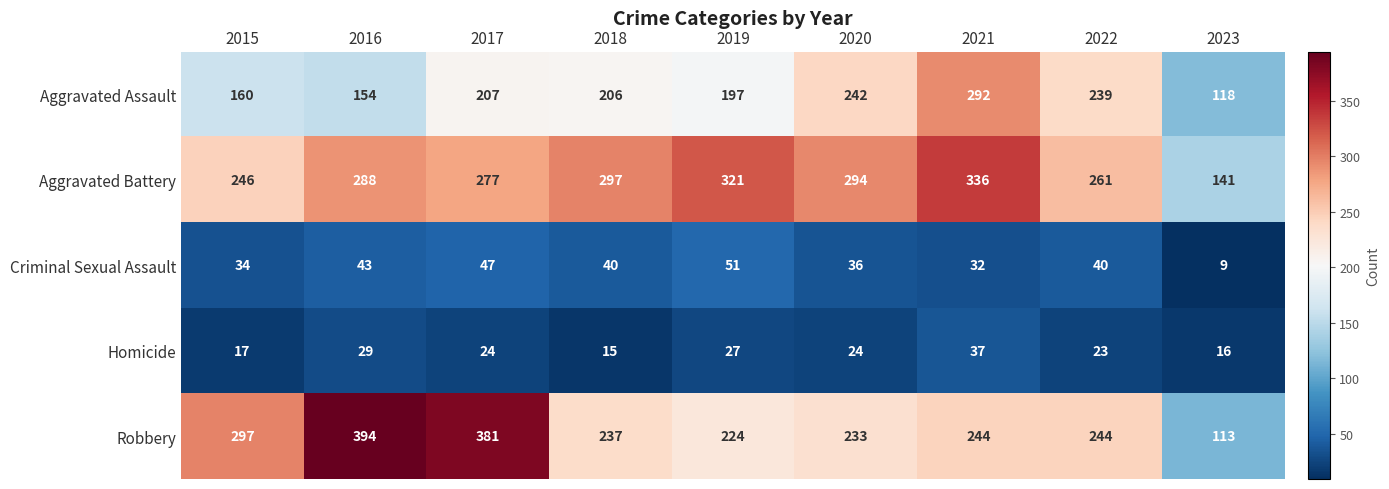

Read the Aggravated Battery value at 2018, to the nearest 10.

300